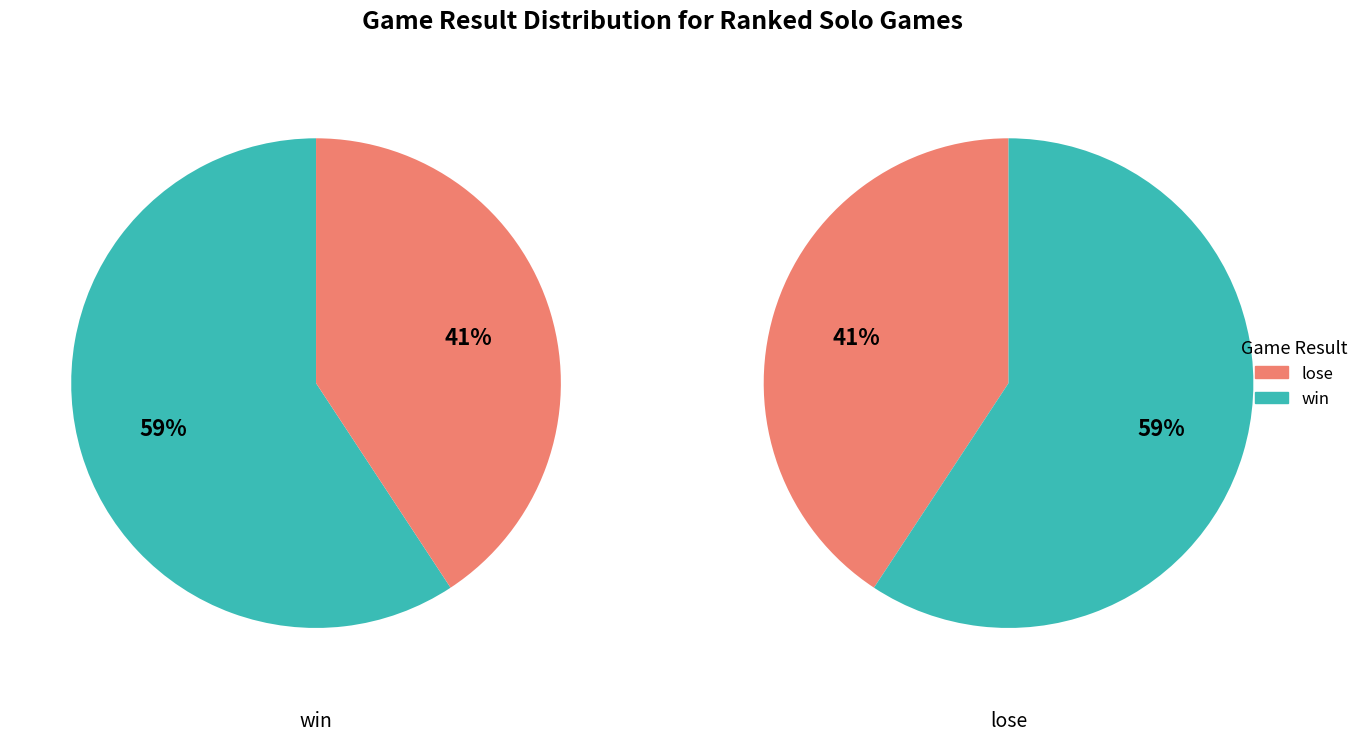

What percentage do win and lose together represent?

100.0%